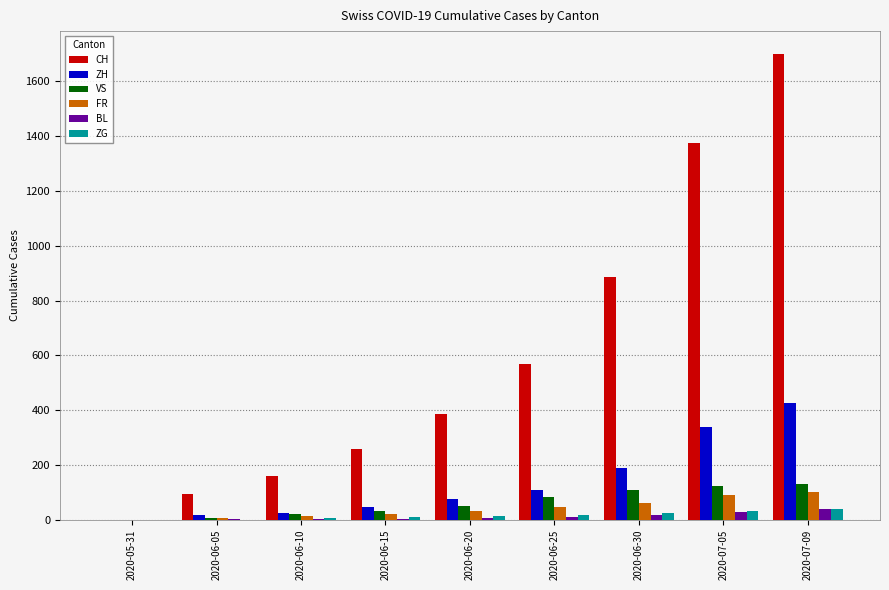

How many groups of bars are there?

9